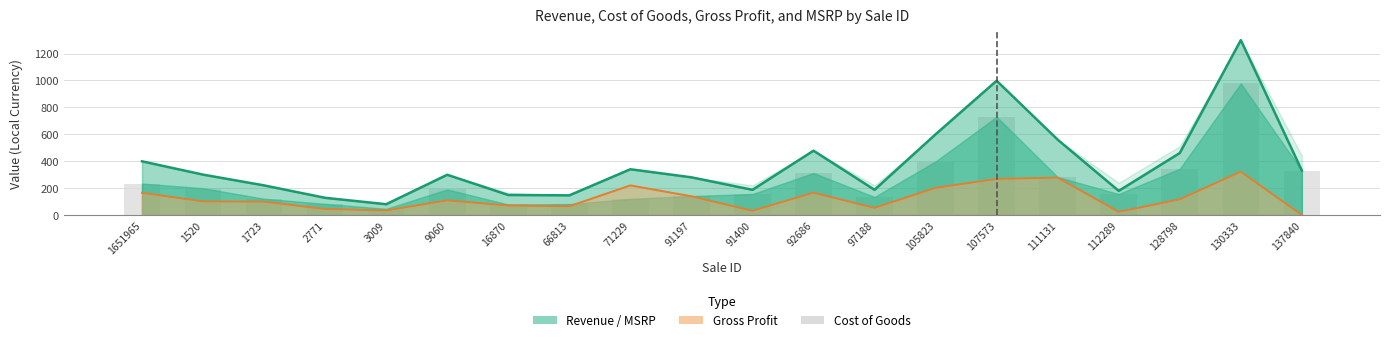

Is the value of Gross Profit (line) at 9060 greater than the value of Cost of Goods (bar) at 137840?

No